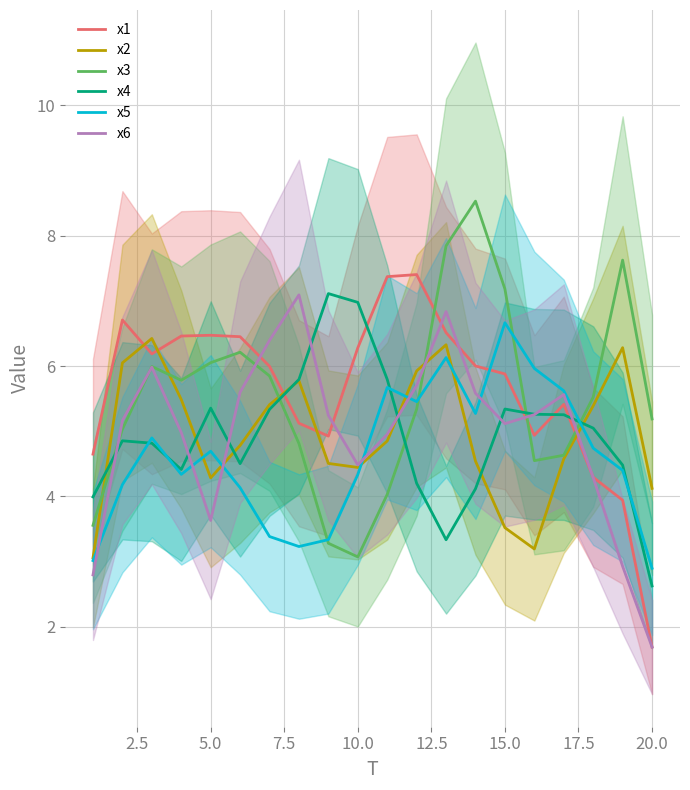

What is the greatest value displayed?

8.5